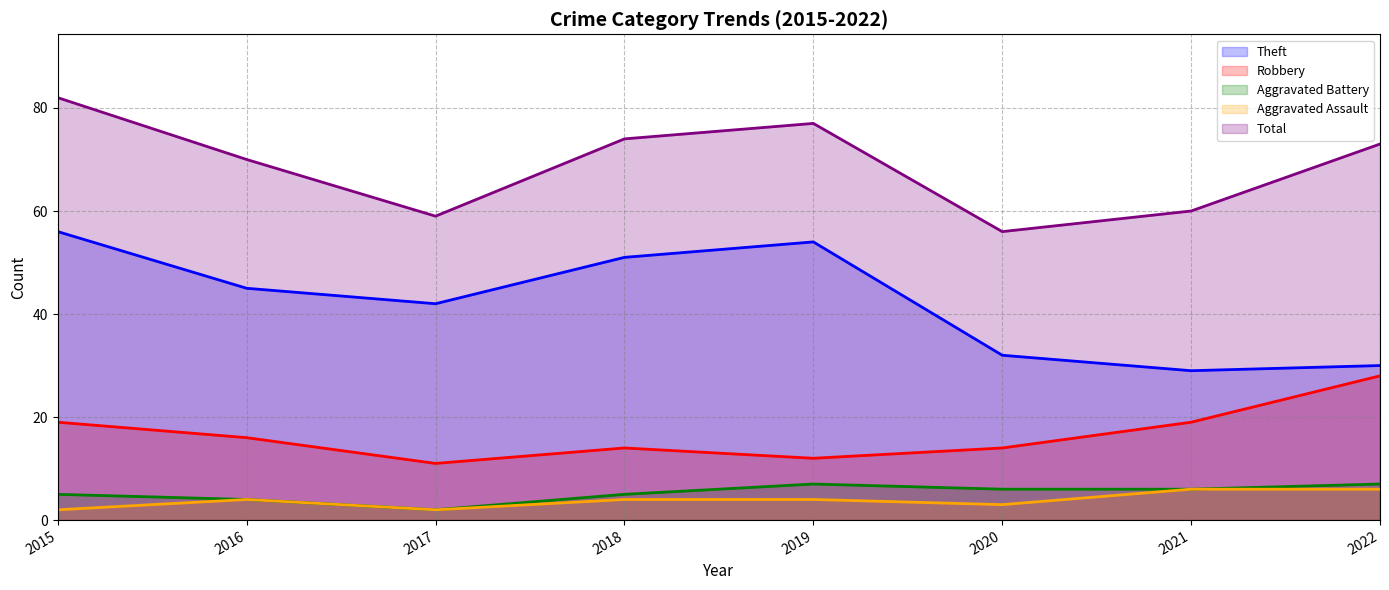

True or false: Total has a value of 38 at 2017.

False